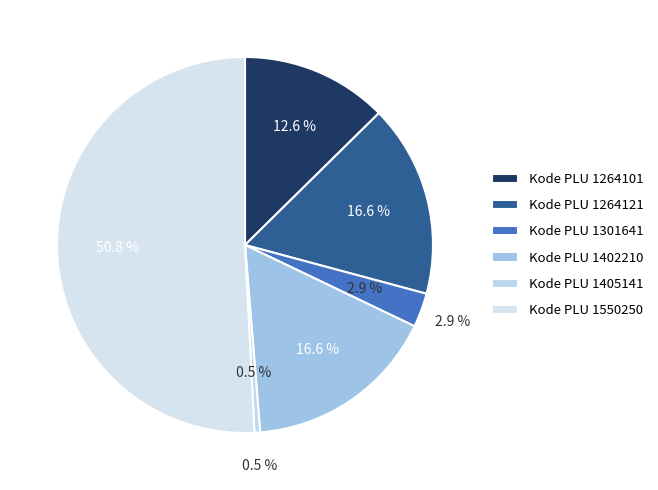

What is the change in value from 1264101 to 1402210?

+53600